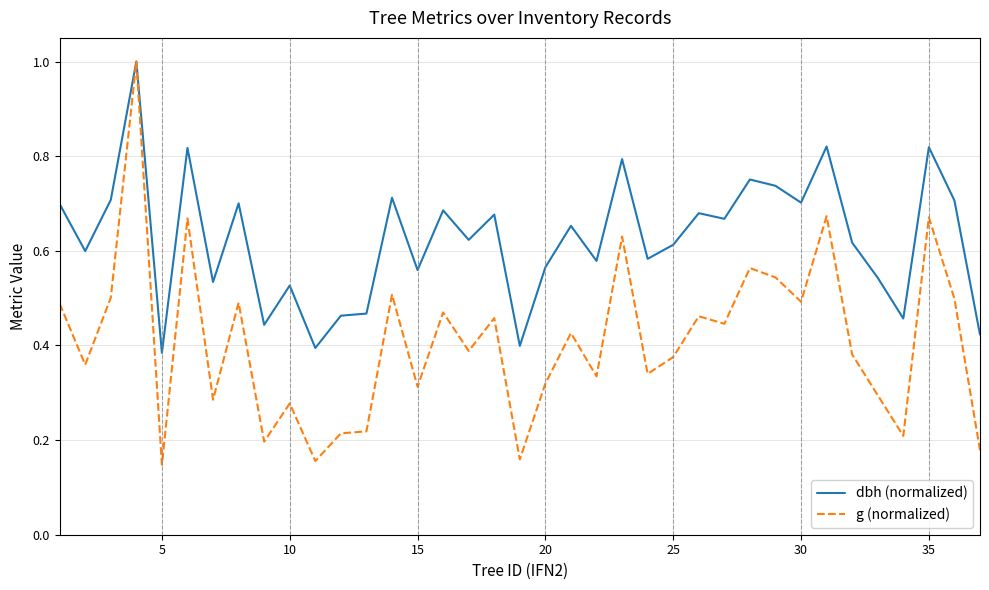

What is the highest value of the g (normalized) series?

1.0